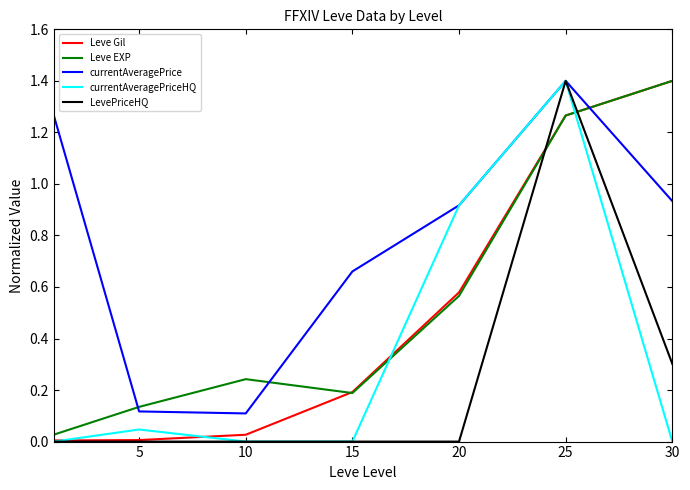

Which series has the largest total across all categories?

currentAveragePrice